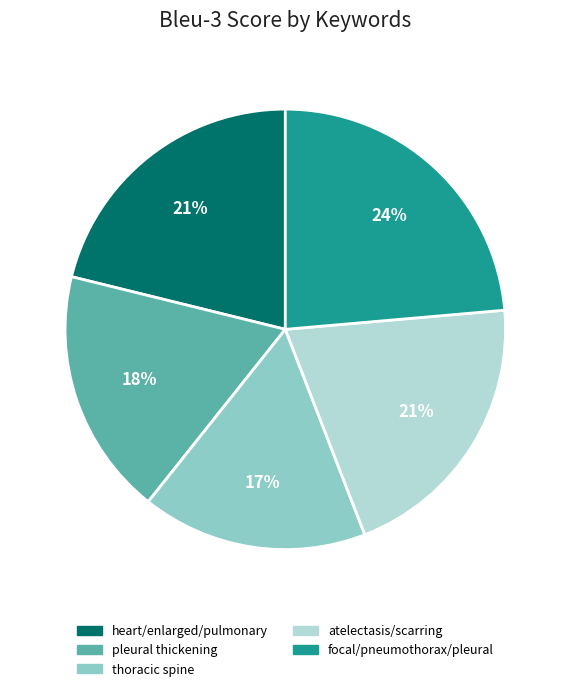

Which category has the smallest portion of the pie?

thoracic spine